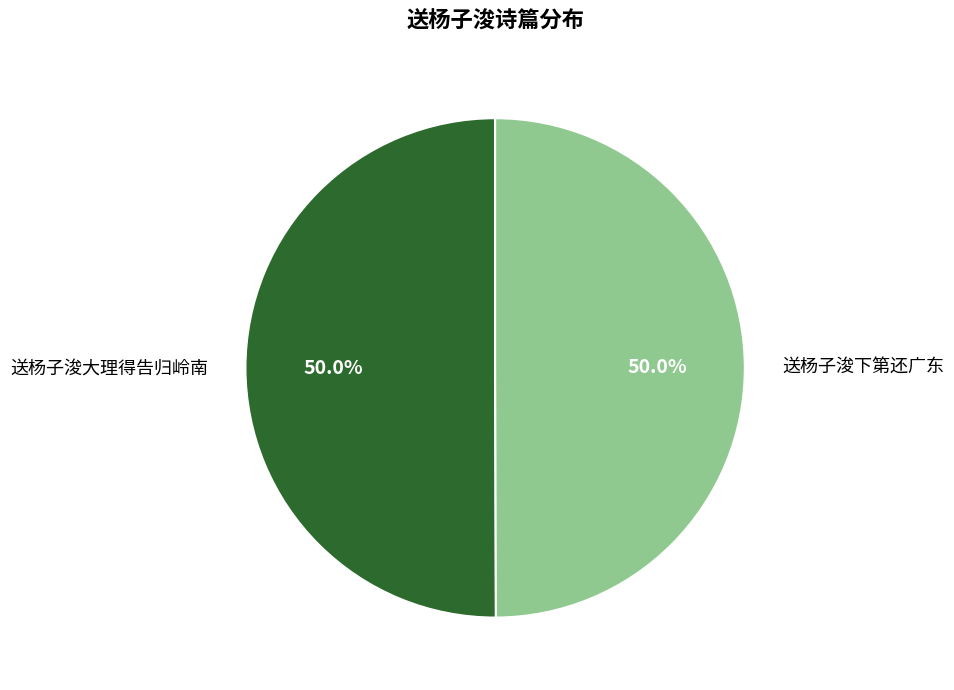

What percentage is the 送杨子浚下第还广东 slice, to the nearest percent?

50%